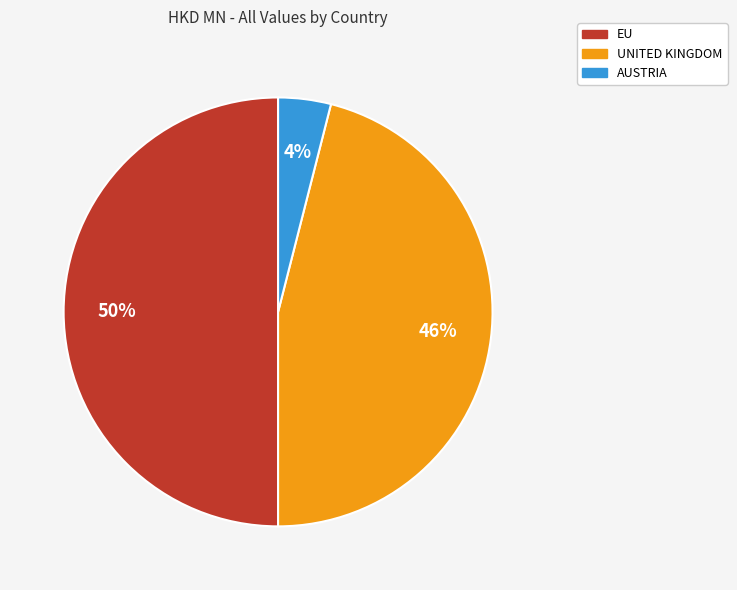

What percentage is the AUSTRIA slice, to the nearest percent?

4%